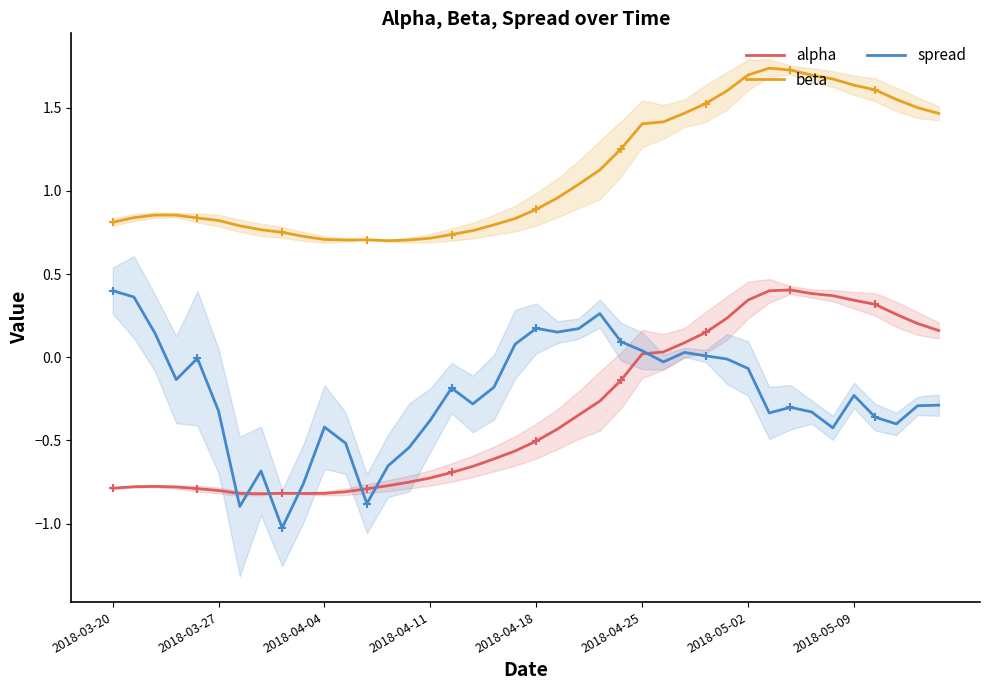

True or false: spread and beta intersect in this chart.

False